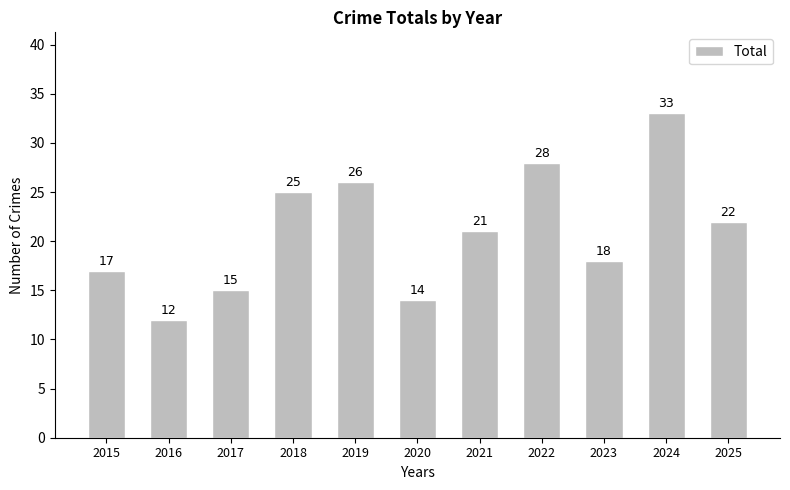

Approximately how many times larger is the value at 2018 compared to 2019?

1.0